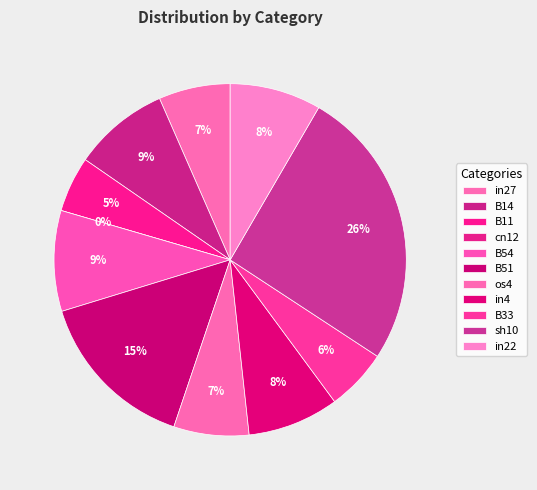

Rank the categories by value from highest to lowest.

sh10, B51, B54, B14, in4, in22, os4, in27, B33, B11, cn12